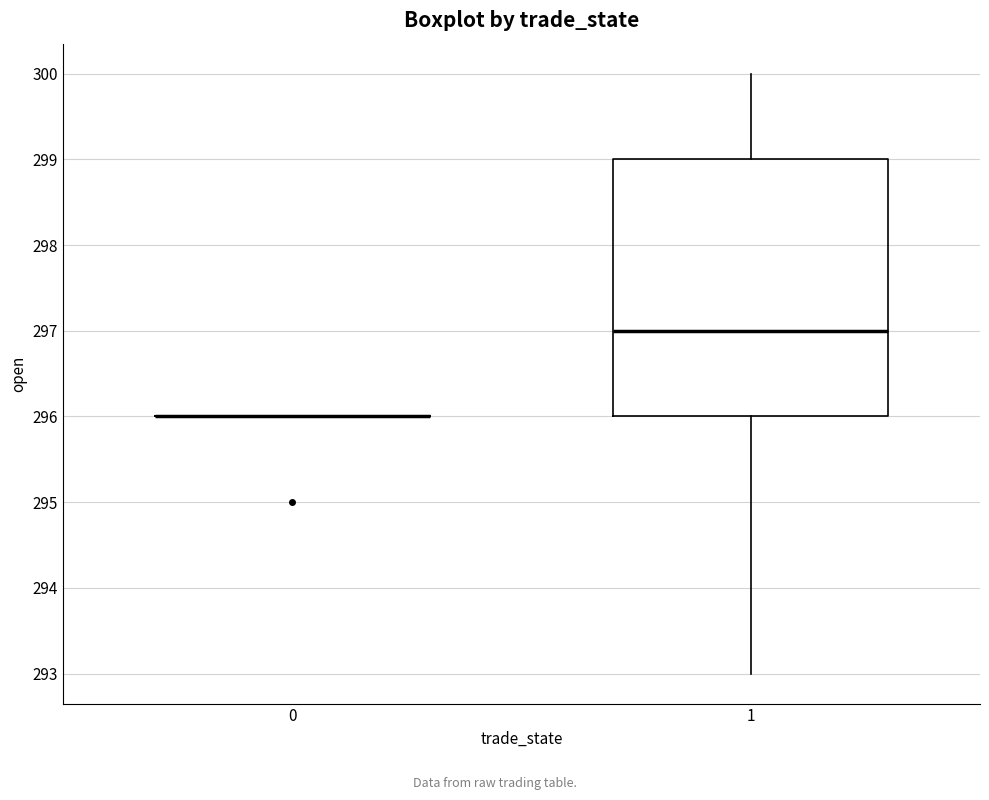

Reading left to right, transcribe this box plot: for each box, give where its median line is, the range the box spans, and where its two whiskers end, as read against the y-axis. The values are not printed on the chart, so give them approximately, as read against the axis.

0: box collapsed to a line at 296, whiskers 296 to 296
1: median 297, box 296 to 299, whiskers 293 to 300